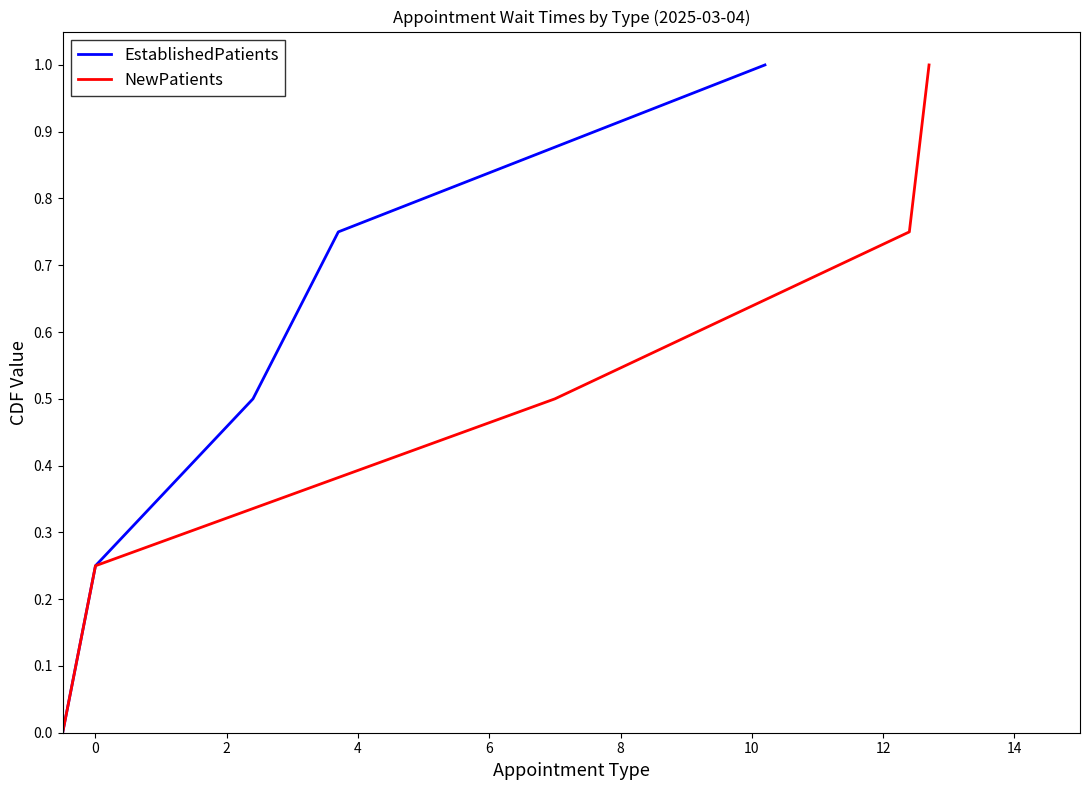

True or false: NewPatients has more than 0 points higher than both neighbors.

False